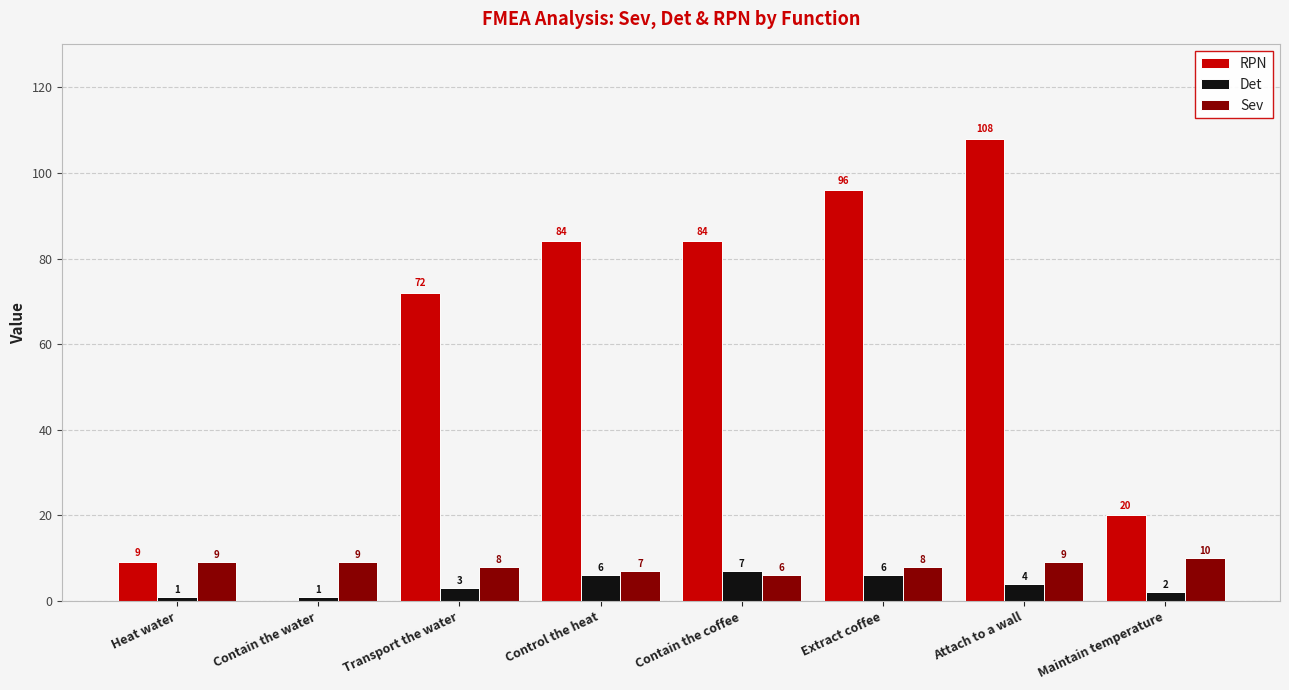

What is the highest value of the Sev series?

10